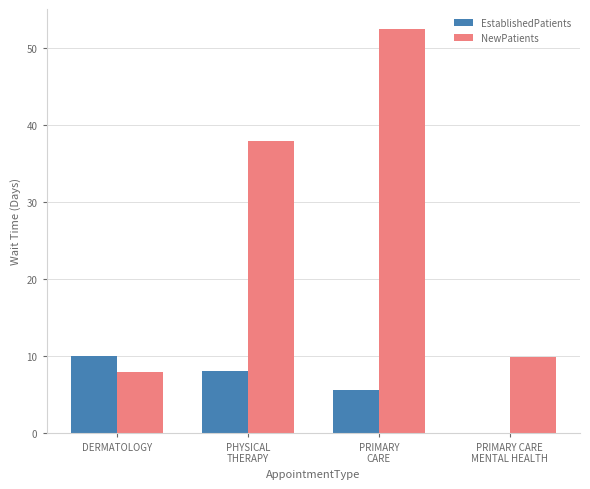

Reading right to left, list all the values displayed in this chart.

EstablishedPatients: 0.0	5.6	8.0	10.0
NewPatients: 9.8	52.5	38.0	7.9